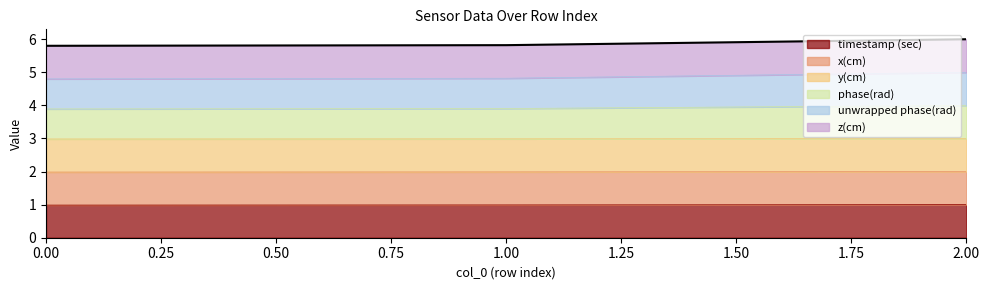

Which label corresponds to the largest value in the chart?

2